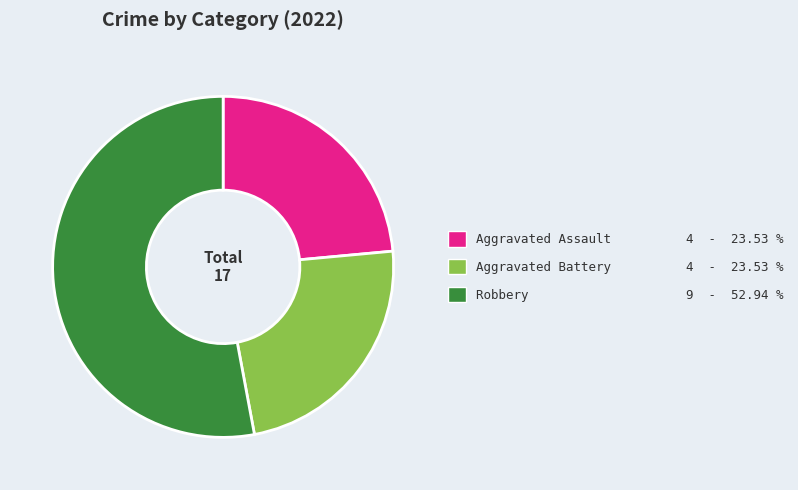

Which has a higher value, Robbery 9 - 52.94 % or Aggravated Assault 4 - 23.53 %?

Robbery 9 - 52.94 %